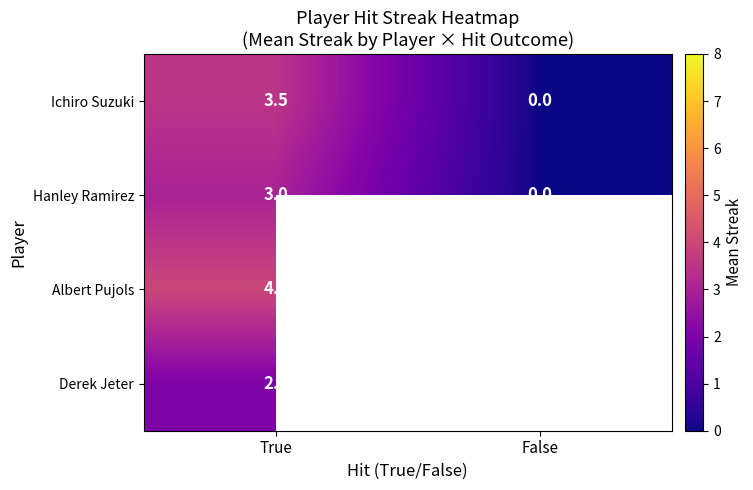

Which category has the lowest value across all series?

False